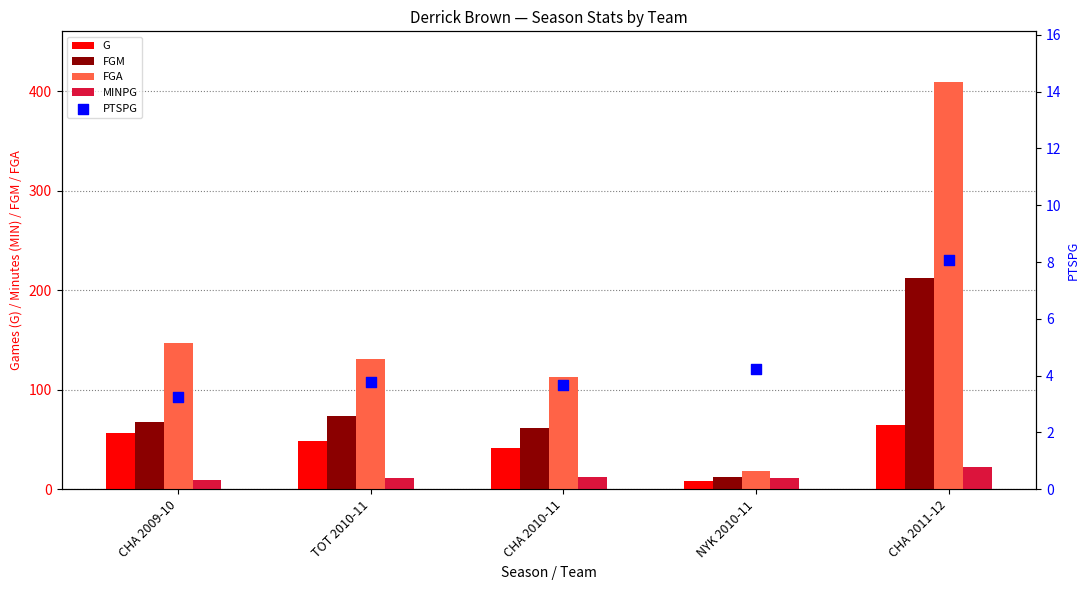

Which series has the widest spread of Y values?

FGA